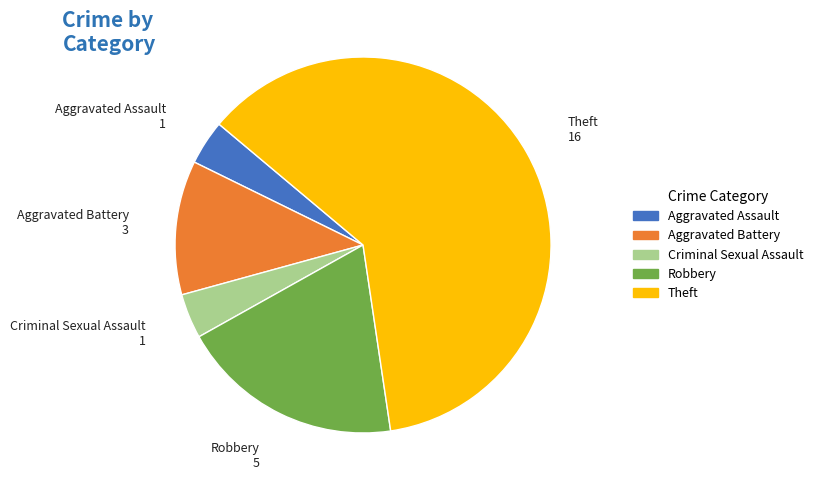

How many slices are in this pie chart?

5